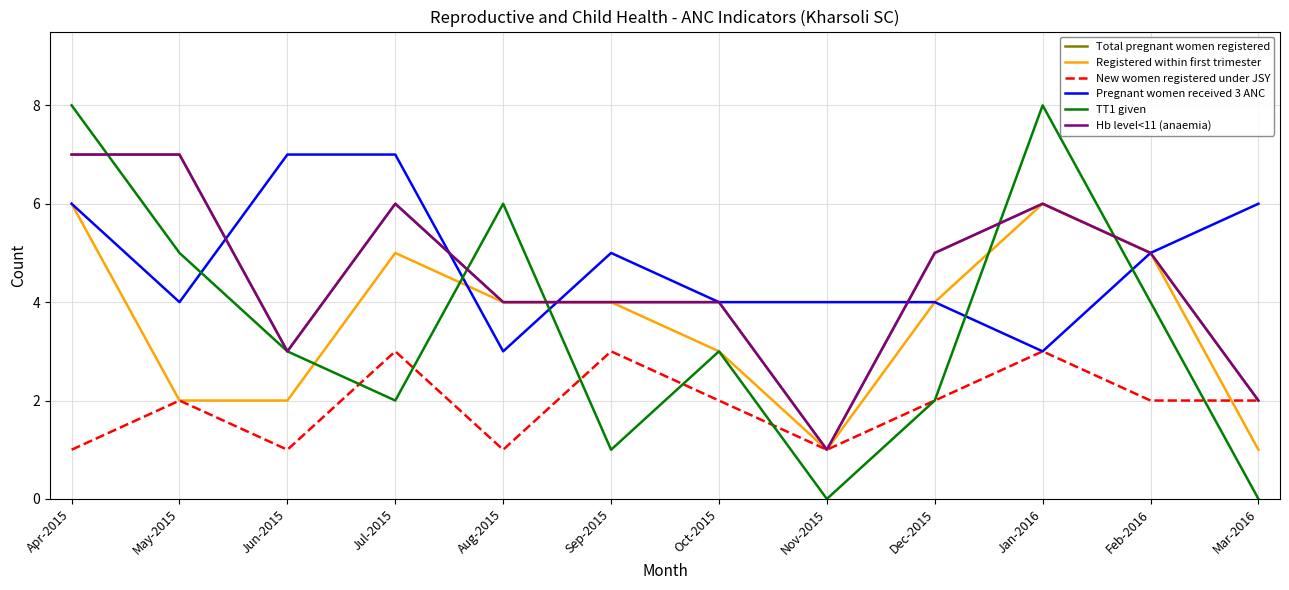

Rank the series at Apr-2015 from highest to lowest value.

TT1 given, Total pregnant women registered, Hb level<11 (anaemia), Registered within first trimester, Pregnant women received 3 ANC, New women registered under JSY